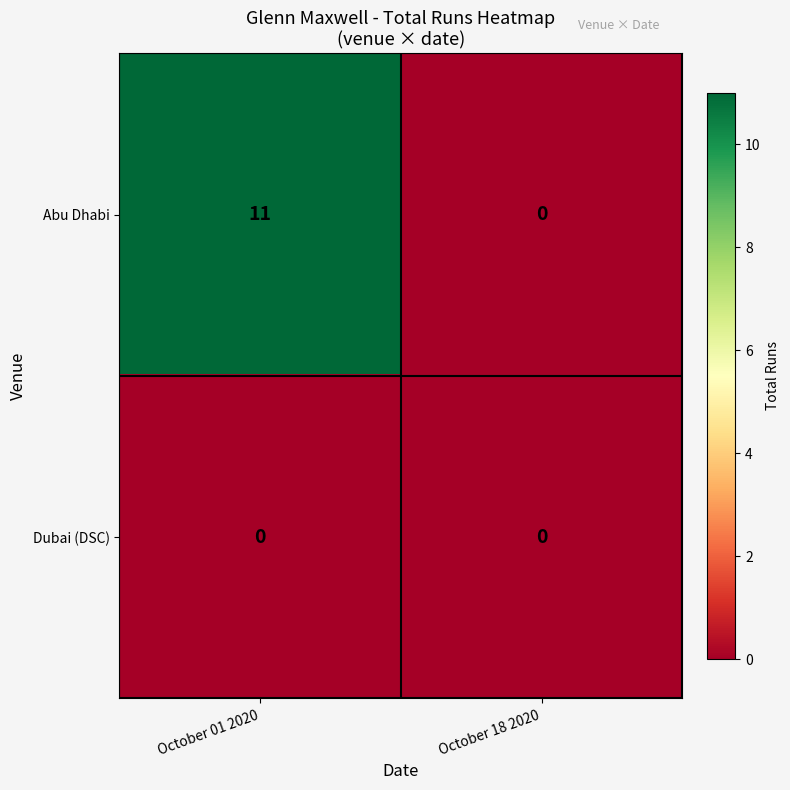

At which category does the chart reach its peak across all series?

October 01 2020